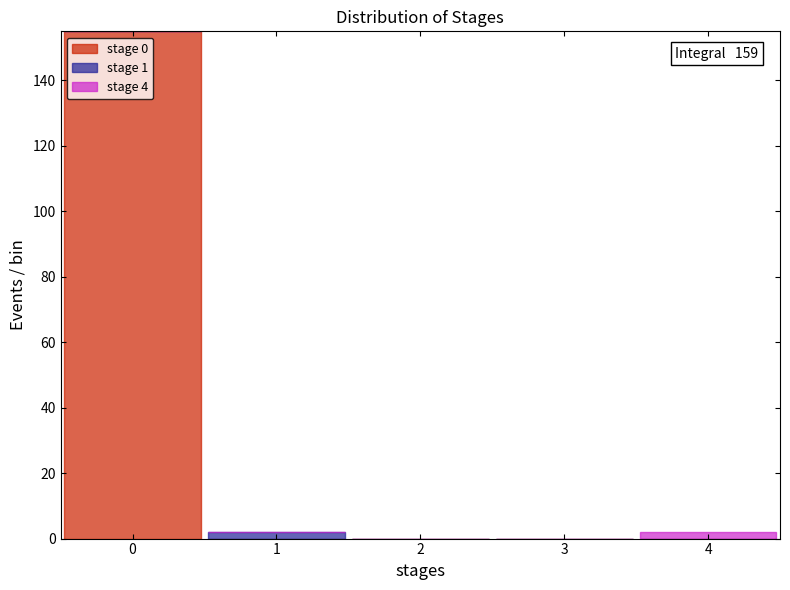

Which range on the x-axis has the tallest stacked bar (by total height)?

-0.5 to 0.5